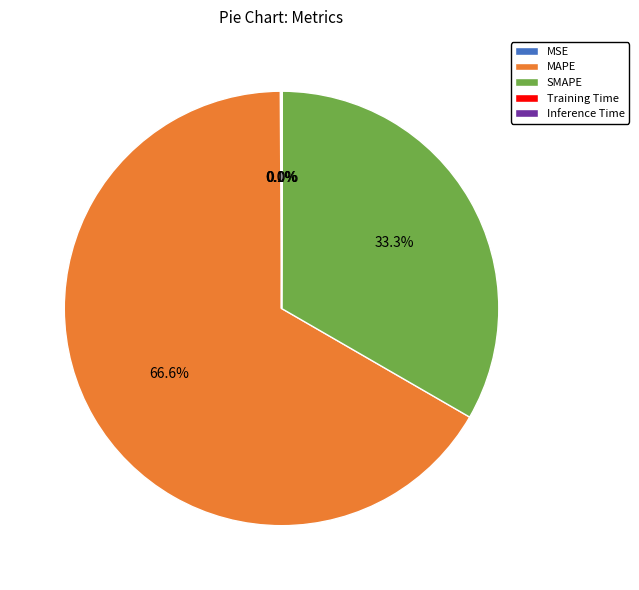

To the nearest percent, what is the combined percentage of MAPE and SMAPE?

100%